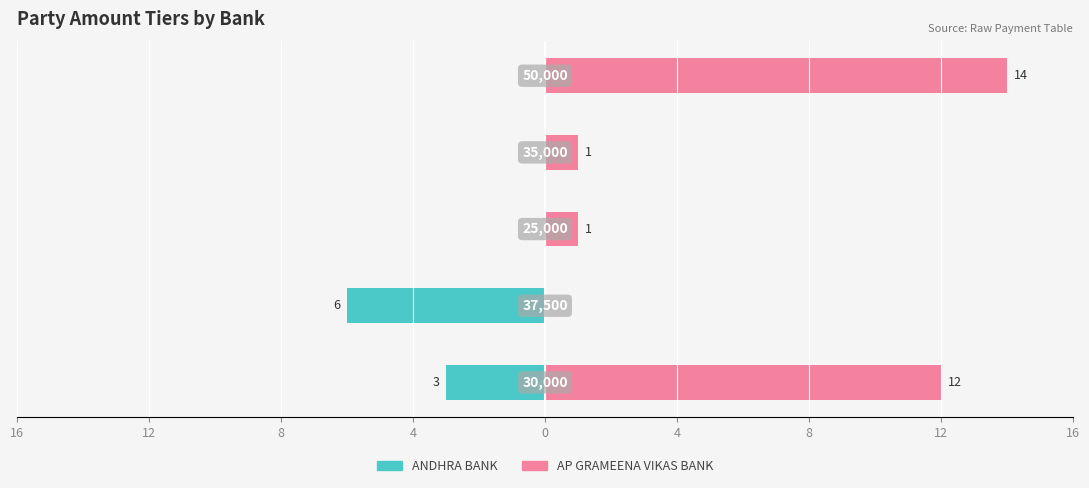

Does the chart contain any negative values?

Yes